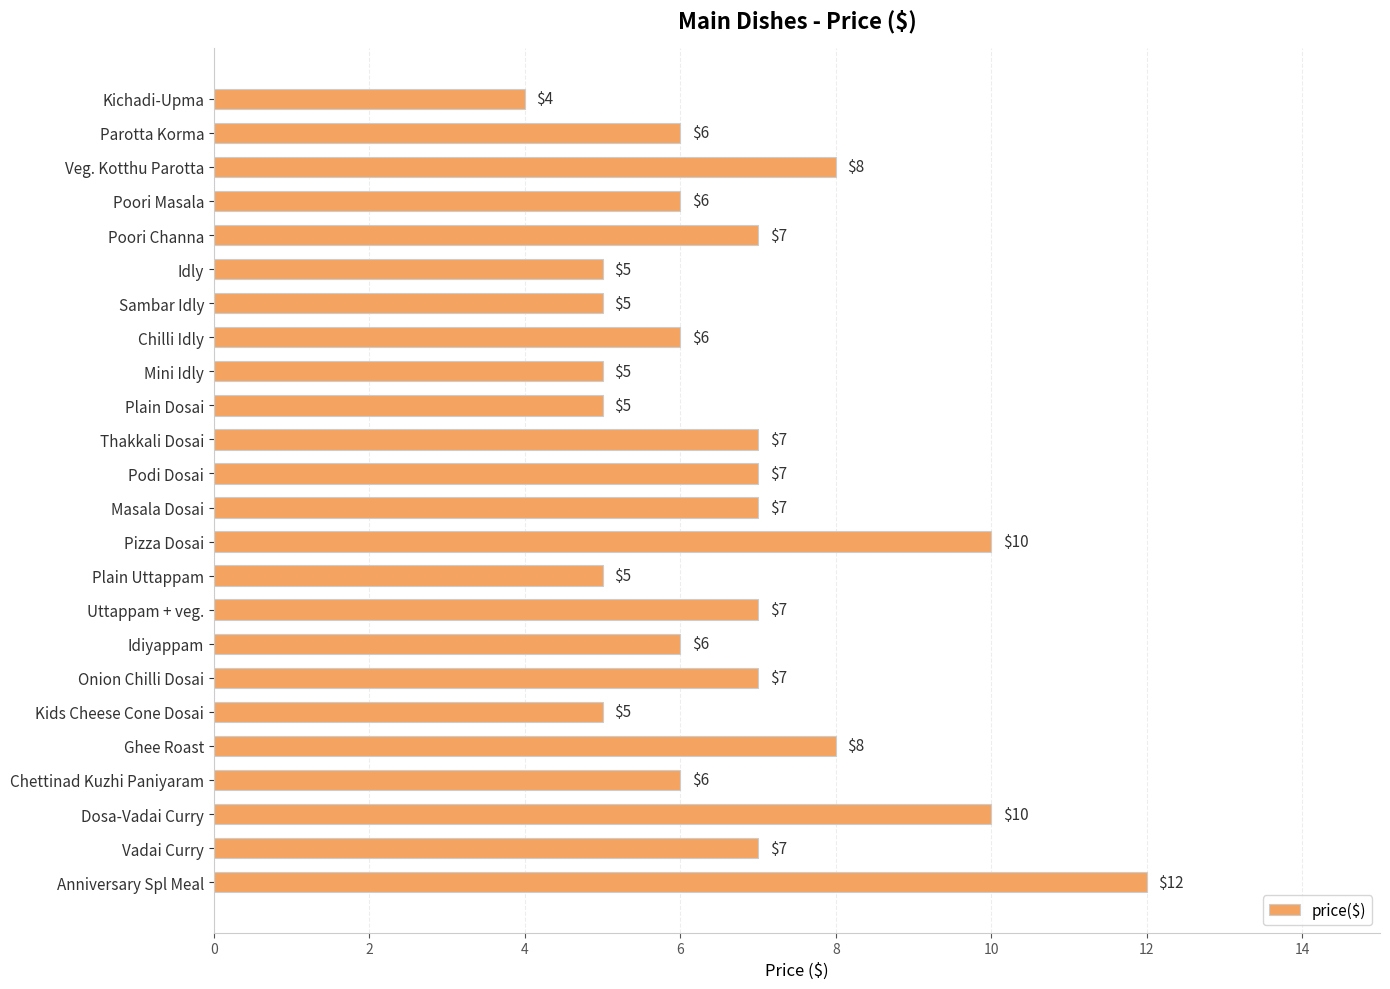

Reading top to bottom, list all the values displayed in this chart.

4	6	8	6	7	5	5	6	5	5	7	7	7	10	5	7	6	7	5	8	6	10	7	12